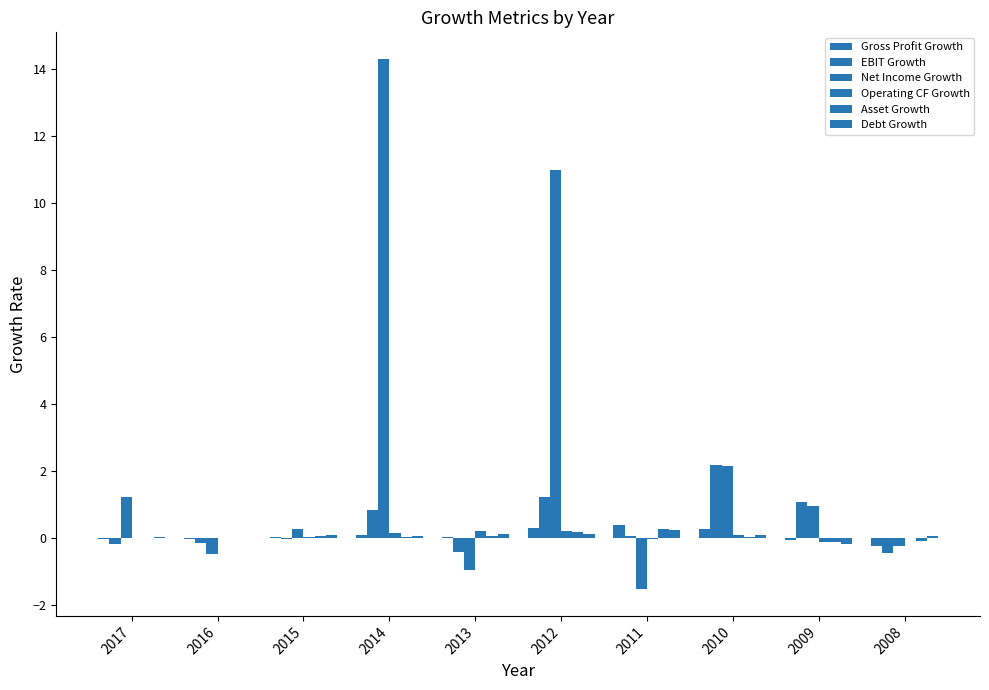

Are the bars grouped side by side (vs. stacked)?

Yes